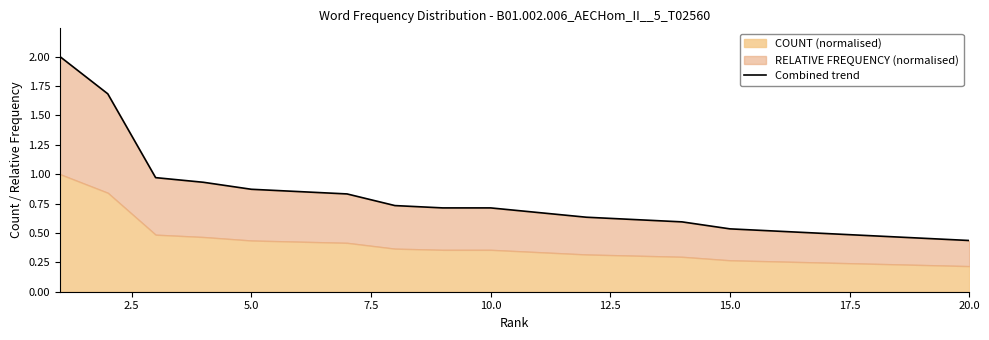

What is the maximum value shown in the chart?

2.0